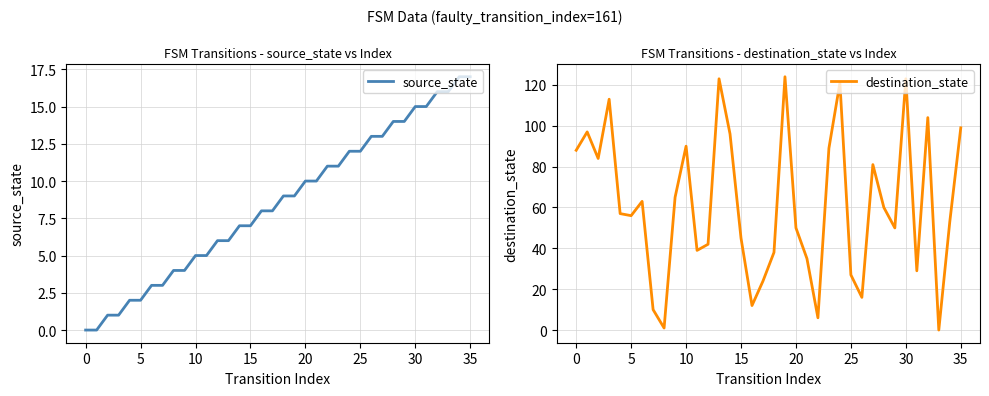

Is it true that source_state equals 1 at 25?

False